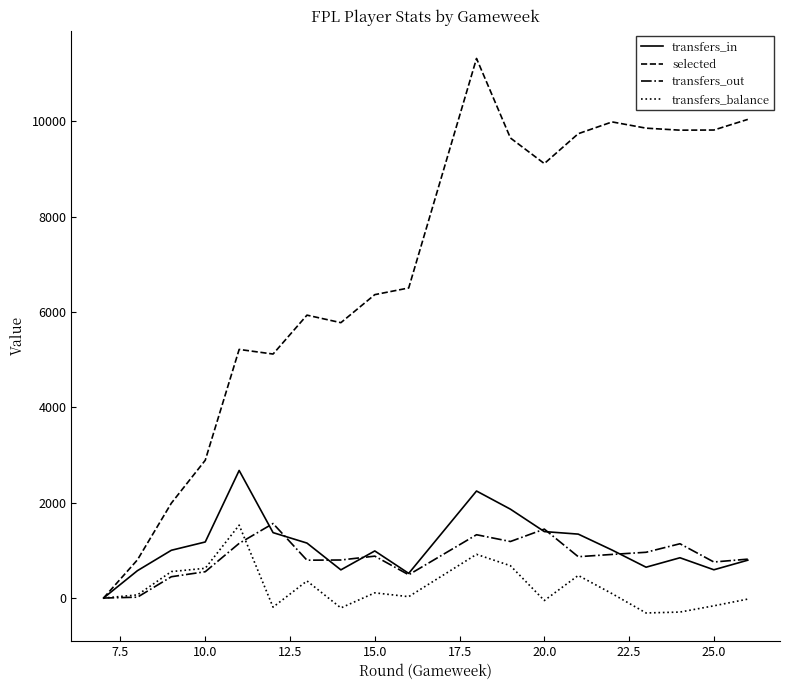

Which series has the widest spread of values?

selected